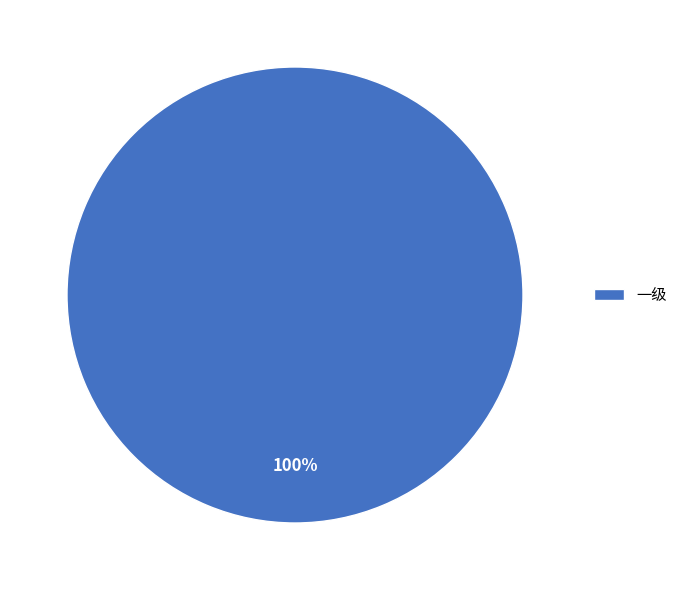

What percentage is the 一级 slice, to the nearest percent?

100%